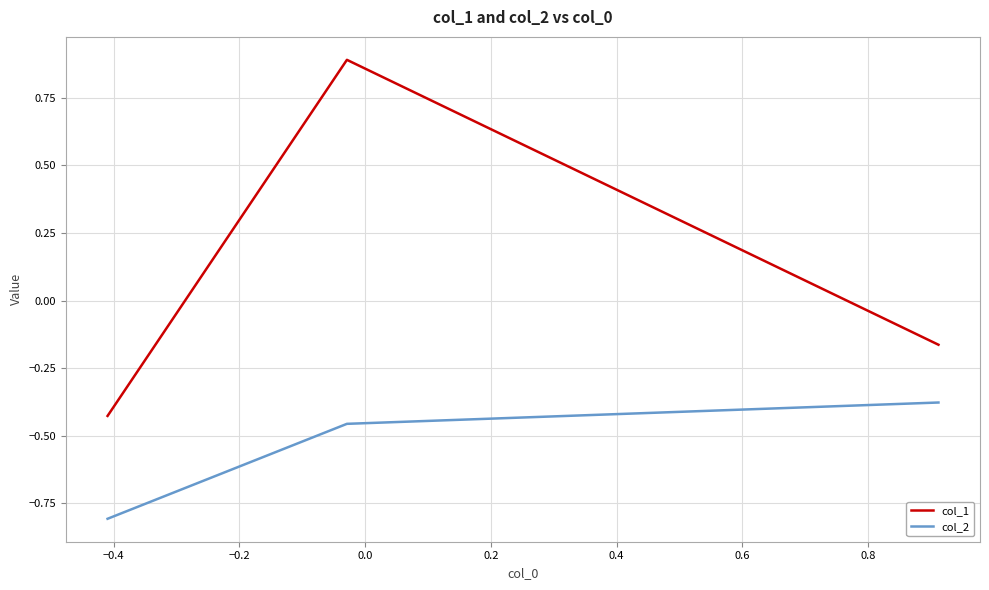

How many lines are shown in the chart?

2